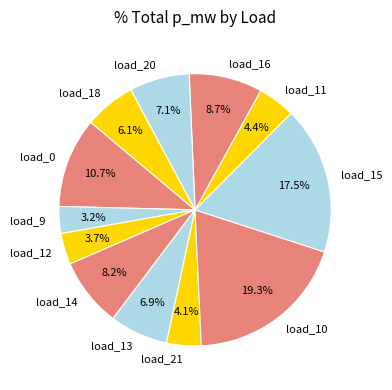

Which slice is the largest?

load_10